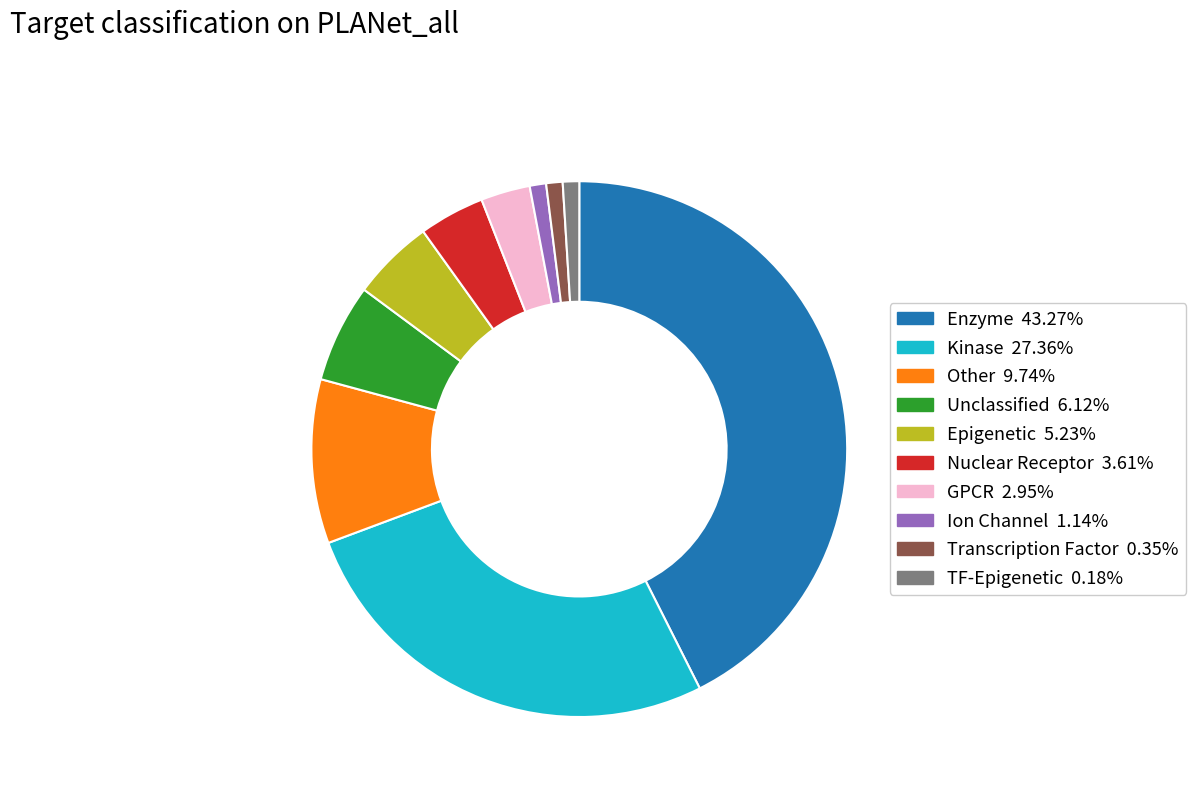

Is there any slice that represents more than half of the pie?

No